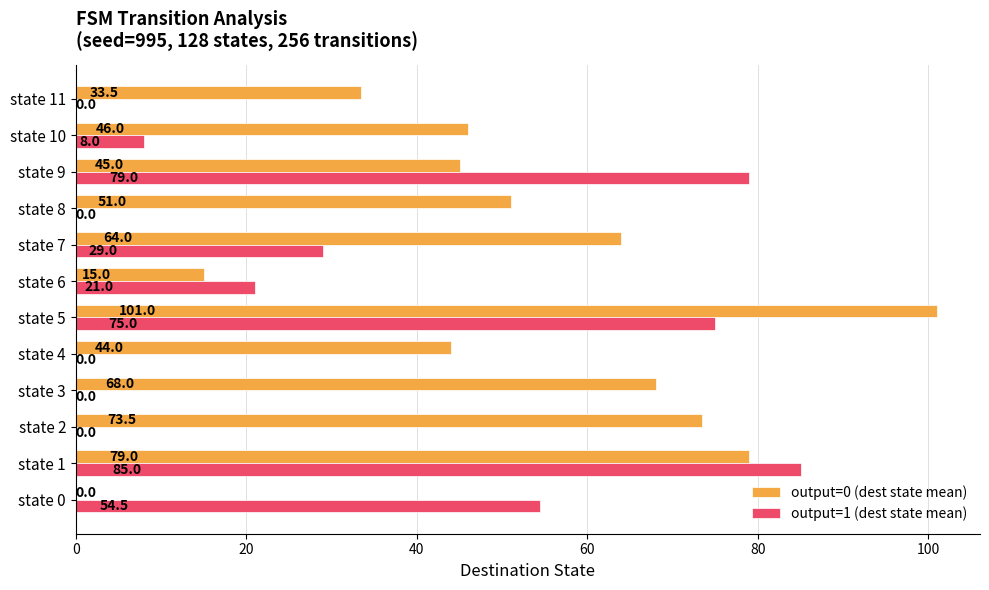

What is the maximum value shown in the chart?

101.0